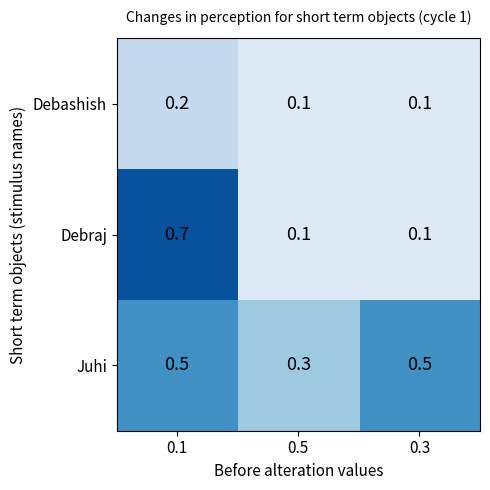

Reading right to left, what are all the values shown in this chart?

Debashish: 0.3=0.1	0.5=0.1	0.1=0.2
Debraj: 0.3=0.1	0.5=0.1	0.1=0.7
Juhi: 0.3=0.5	0.5=0.3	0.1=0.5